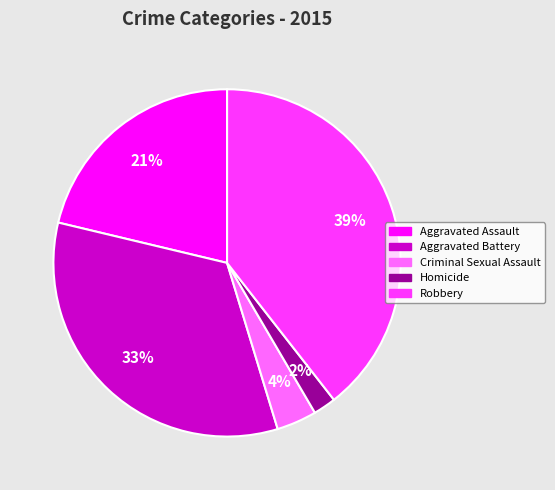

How many slices are in this pie chart?

5